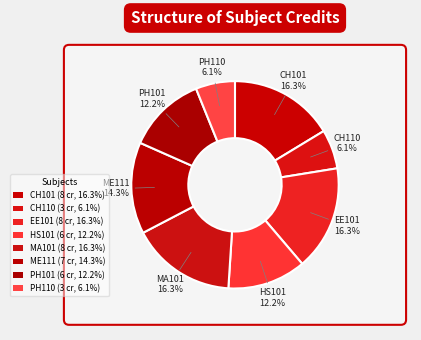

How many segments does this pie chart have?

8